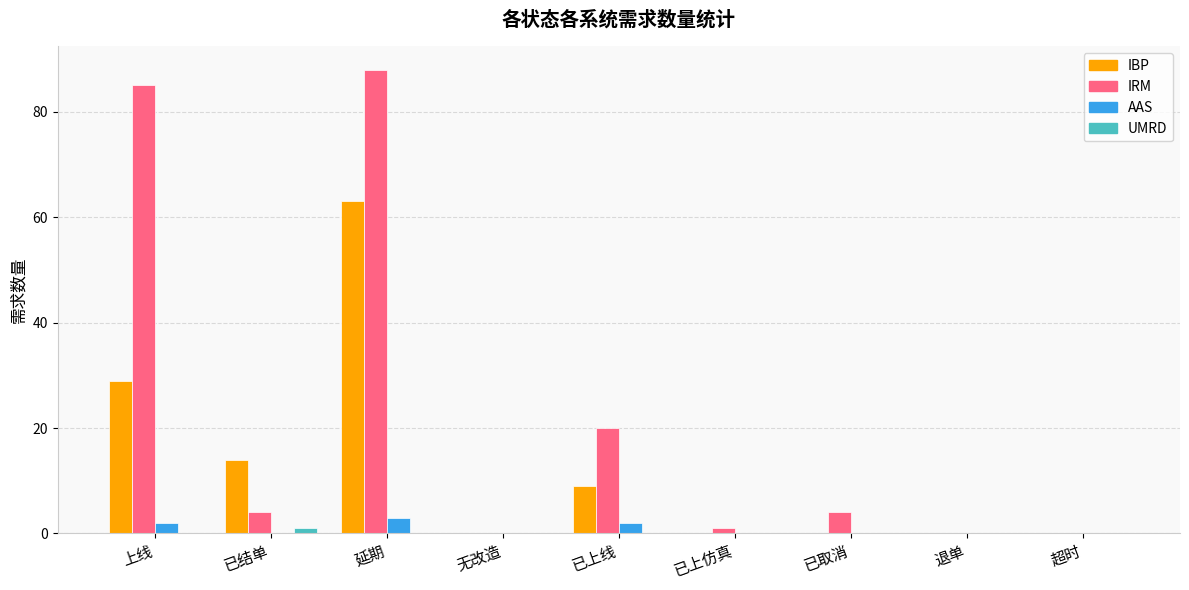

At which category is the sum across all series the highest?

延期